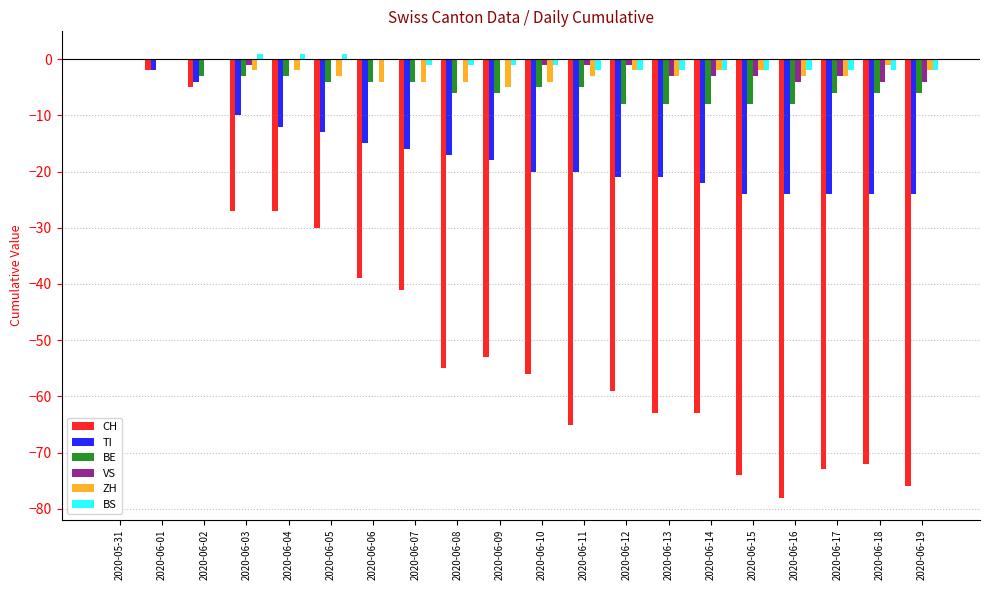

Is the value of ZH at 2020-06-18 greater than the value of CH at 2020-06-15?

Yes